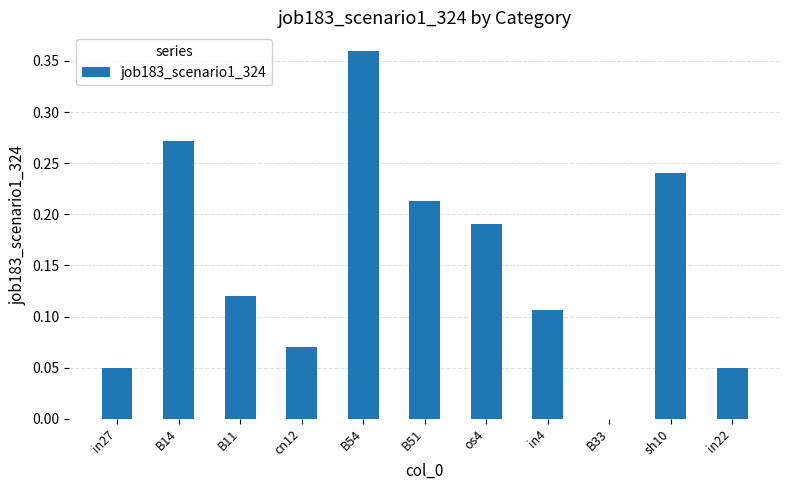

At which label is the value closest to 0?

B33